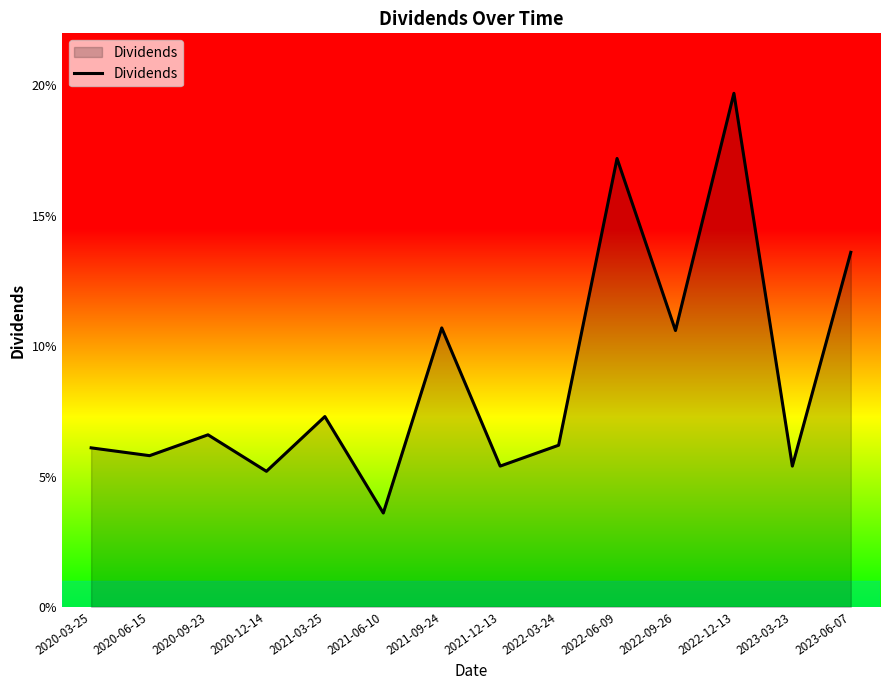

True or false: the data has more than 0 interior local peaks.

True